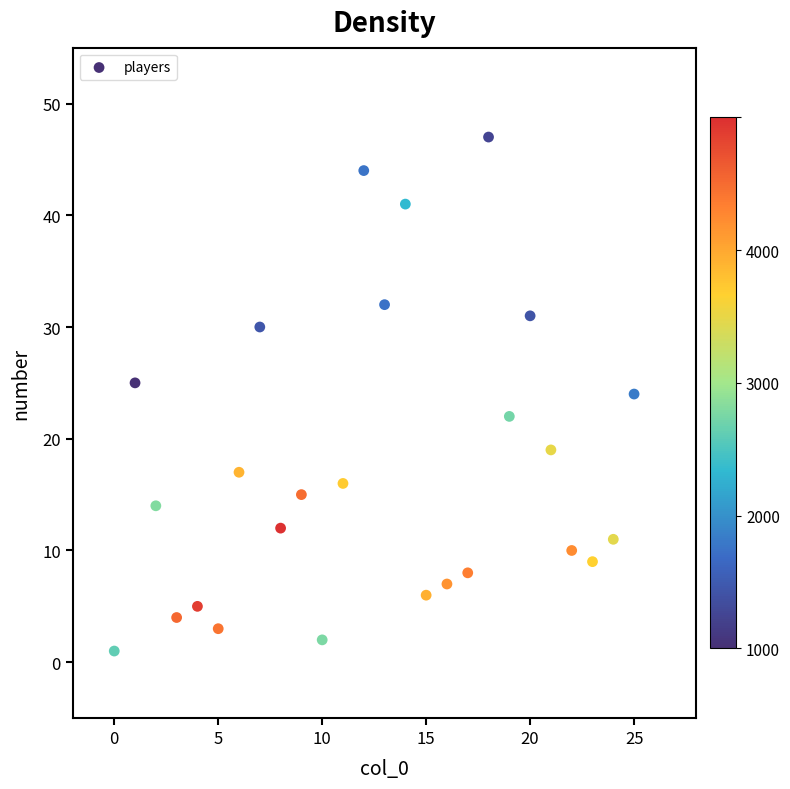

What is the range of Y values (max minus min)?

46